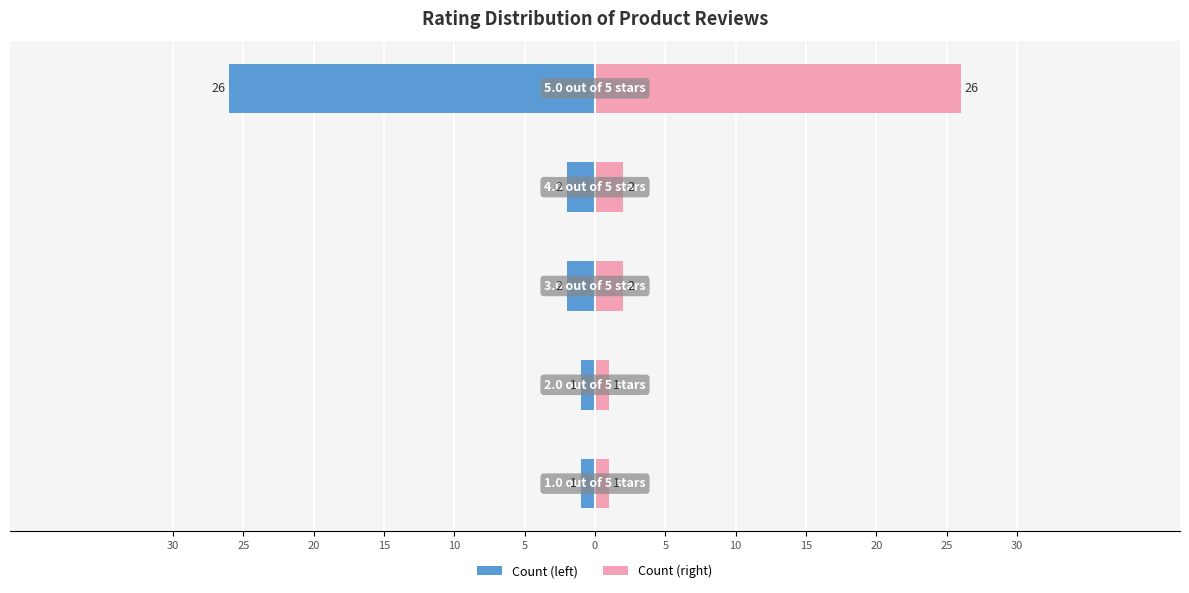

Between 20 and 15, which series saw the biggest shift?

Count (left)